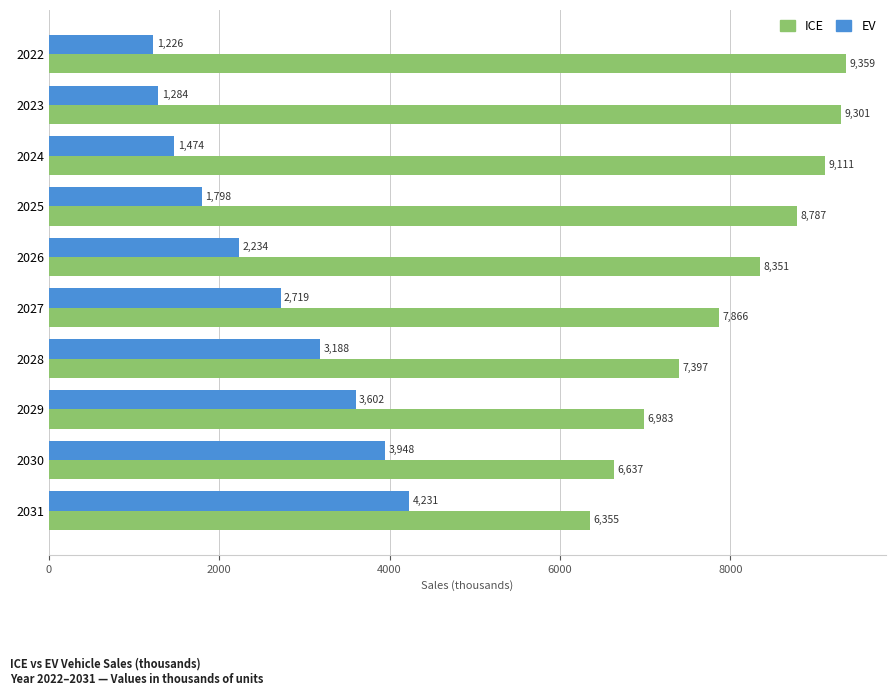

What is the spread (max minus min) of values at 2025?

6989.0